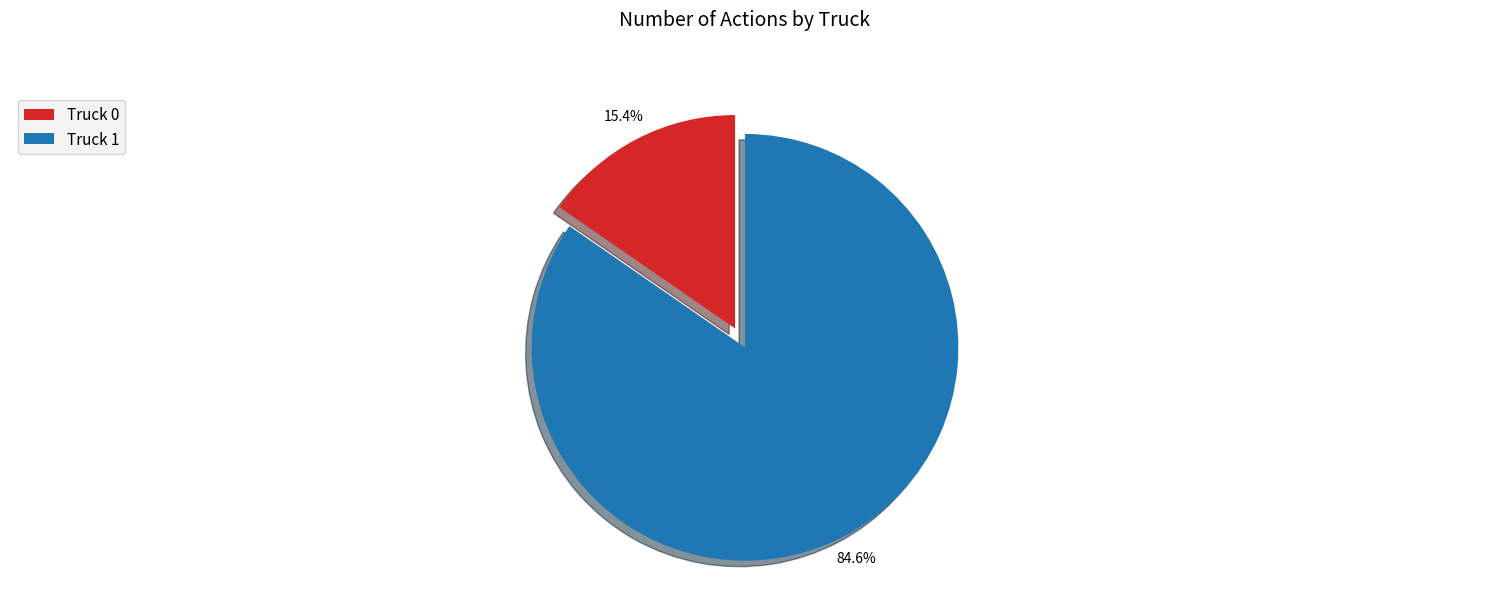

To the nearest percent, what is the combined percentage of Truck 0 and Truck 1?

100%